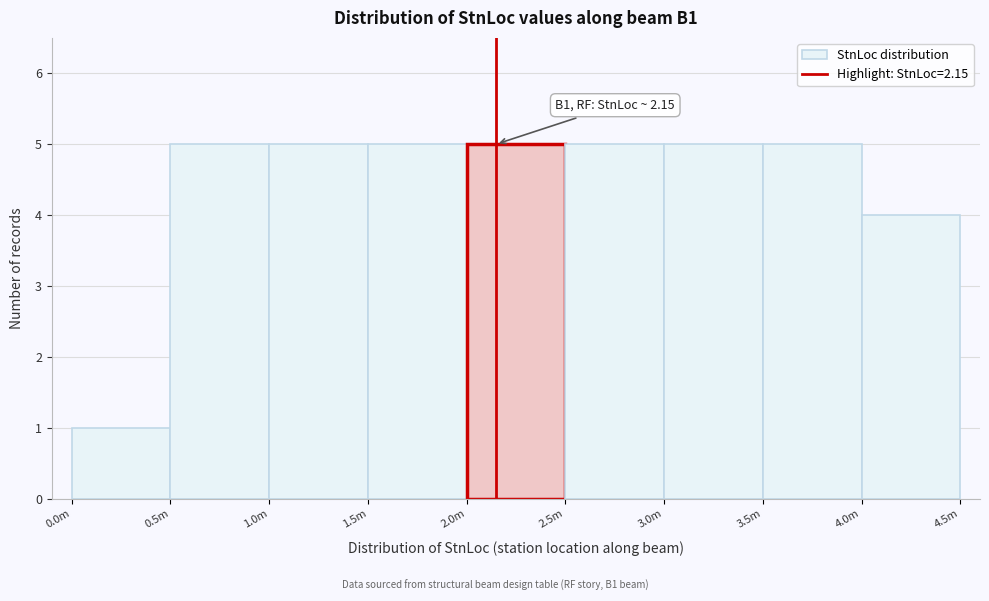

Reading right to left, list all the values displayed in this chart.

4	5	5	5	5	5	5	5	1